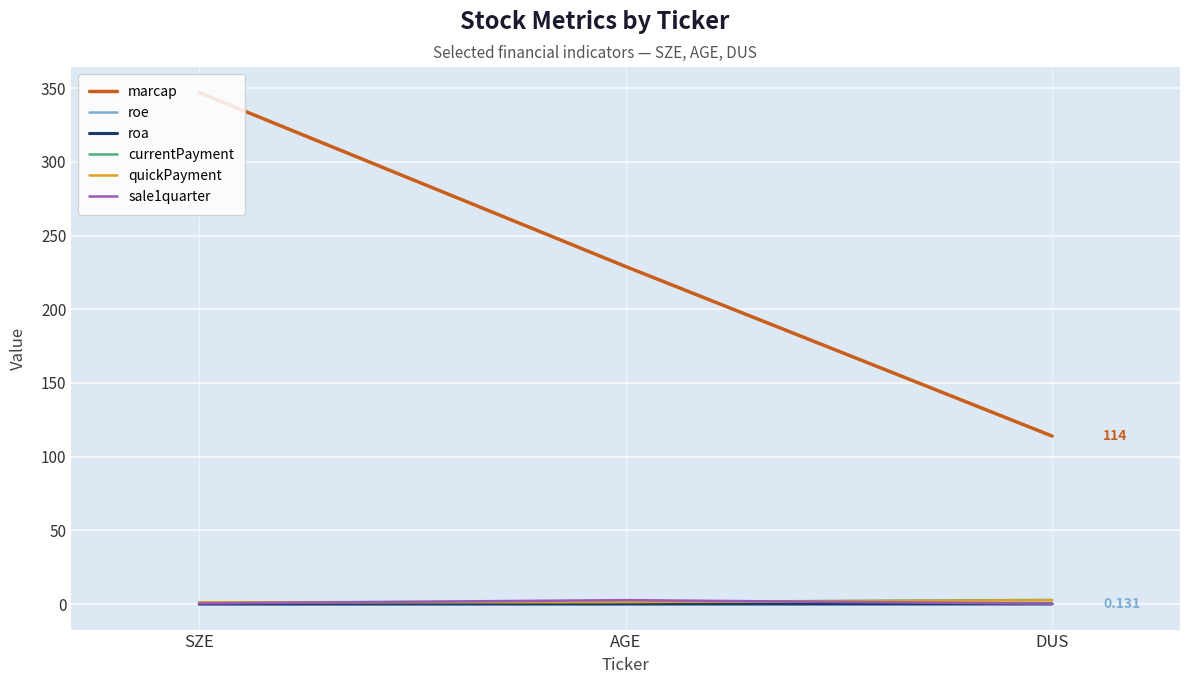

What is the approximate value of currentPayment at SZE?

1.2